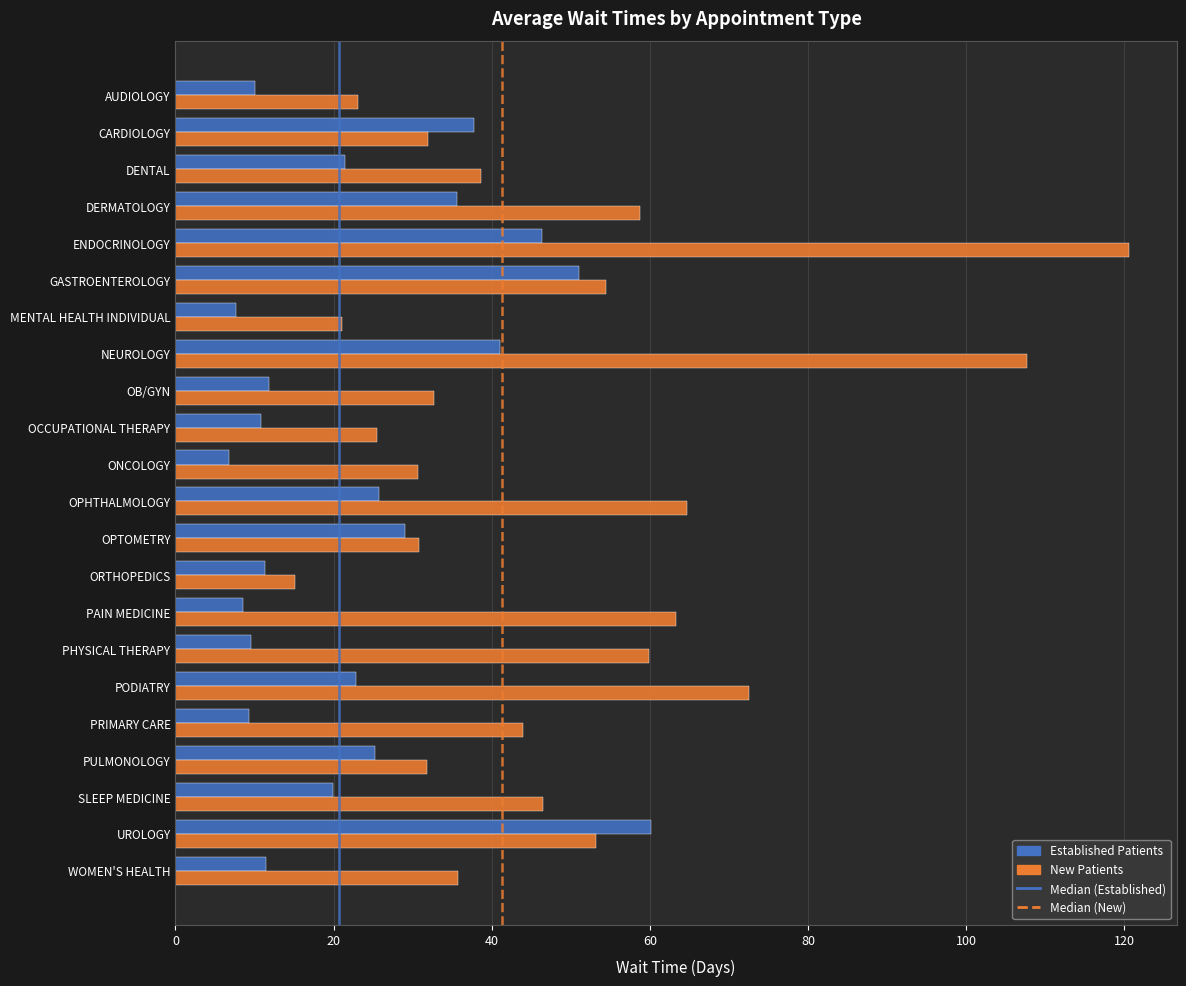

What is the difference between the highest and lowest values at OB/GYN?

20.9